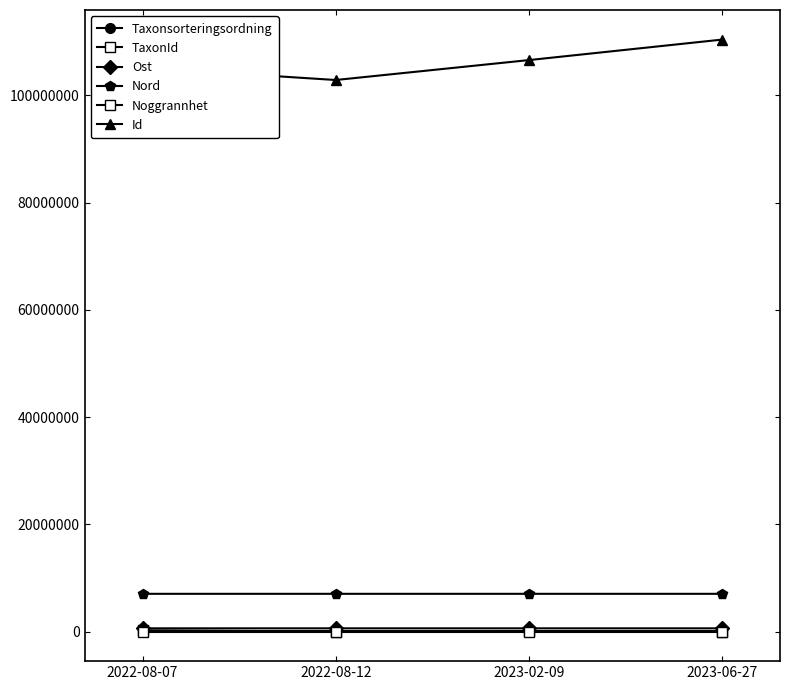

What is the greatest value displayed?

110385919